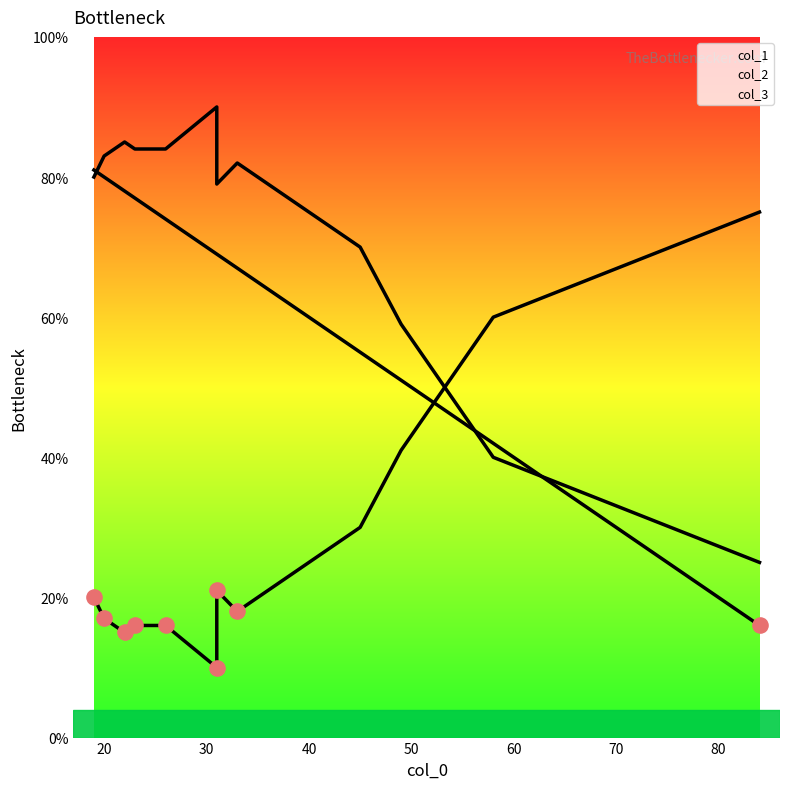

Which series has the largest Y range (max minus min)?

col_1